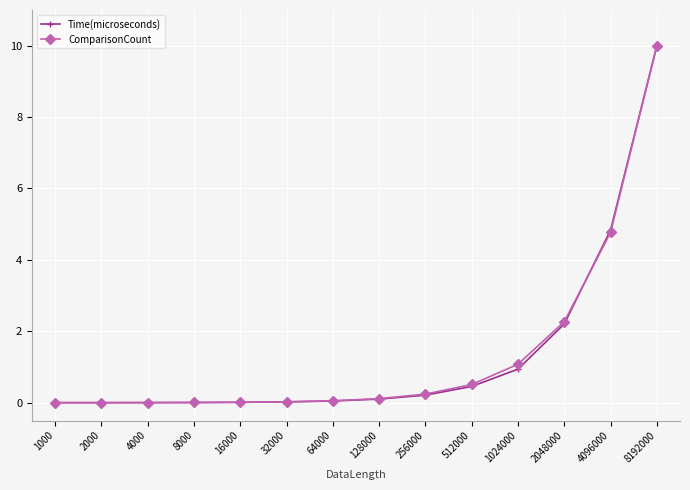

What is the average value of the ComparisonCount series?

1.4